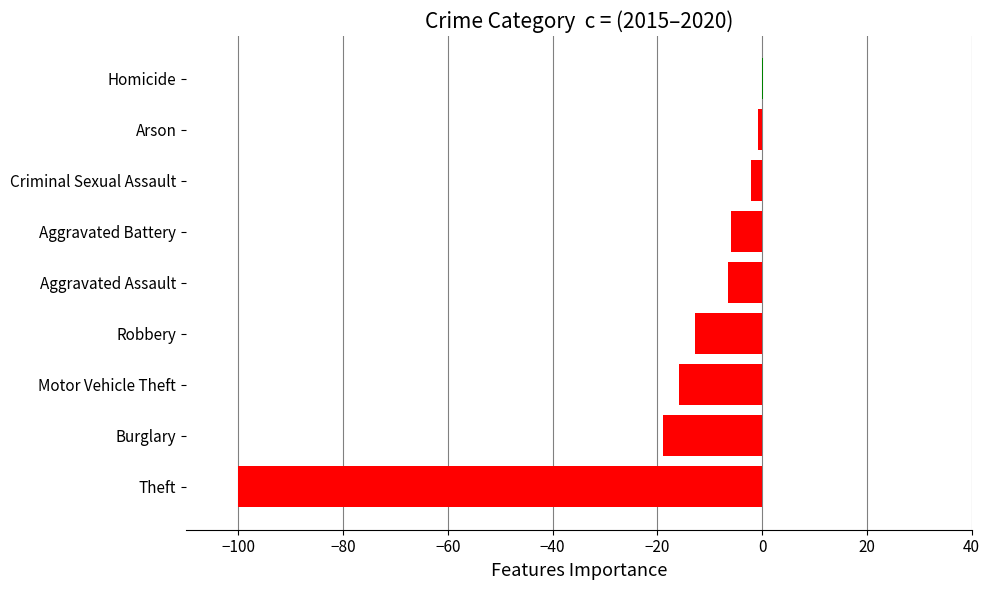

True or false: the data shows -100.0 at Theft.

True